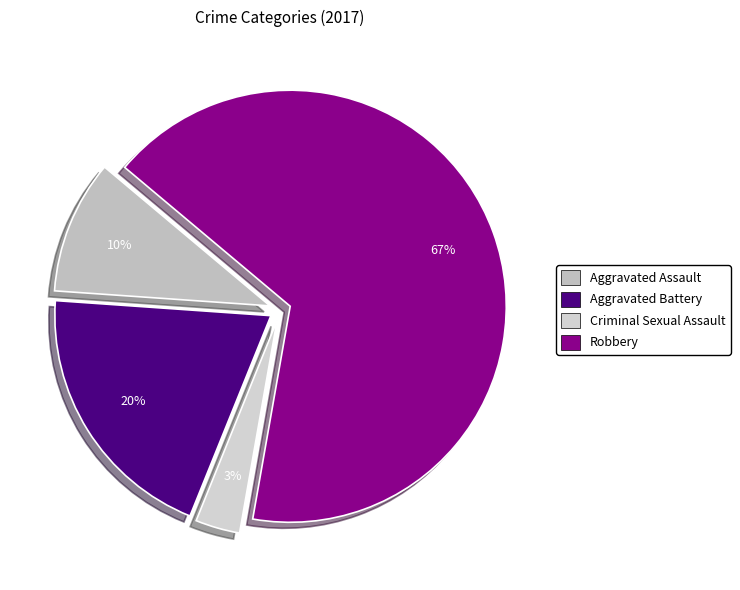

The Criminal Sexual Assault slice represents 3% of the pie. True or false?

True